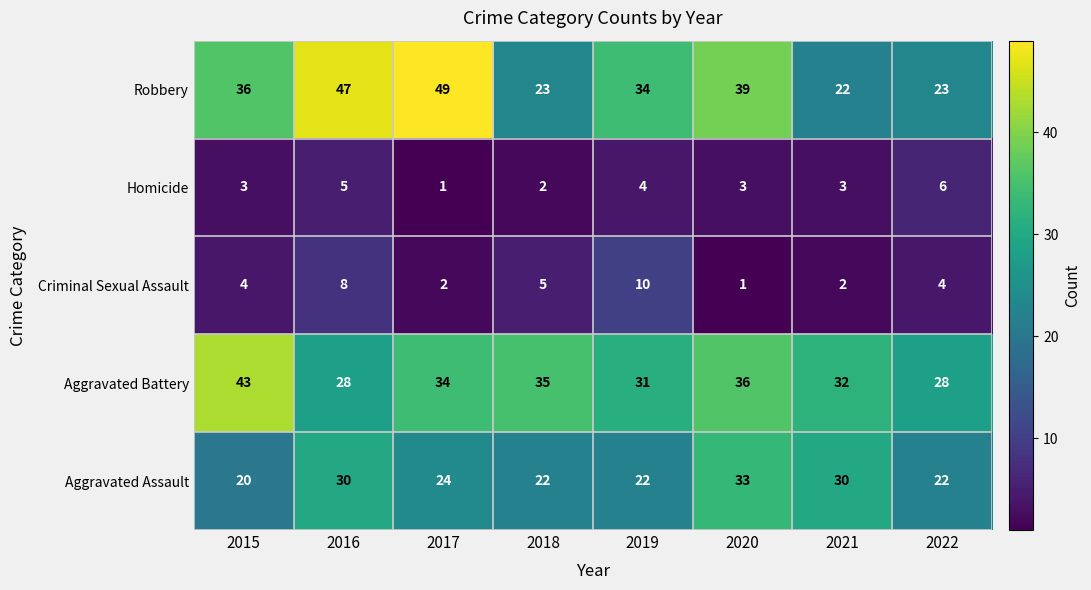

At which category is the sum across all series the highest?

2016